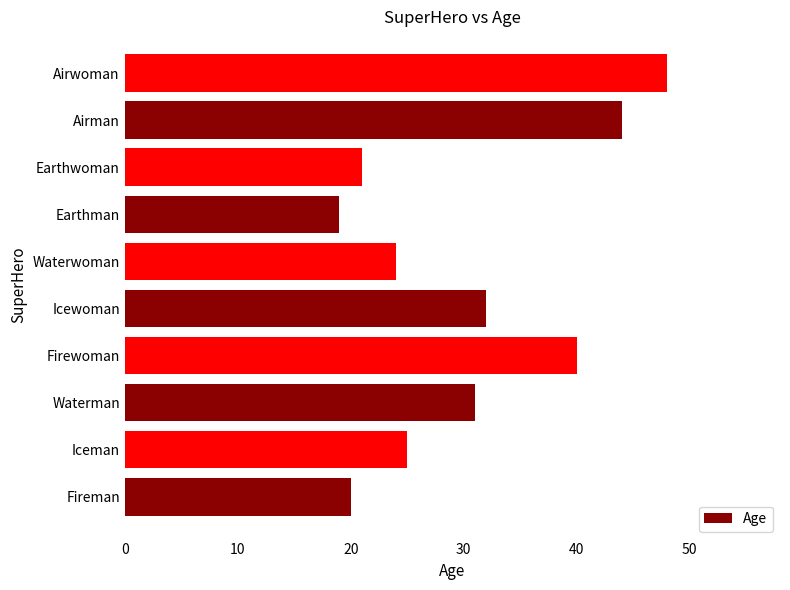

List the labels in order of value, largest first.

Airwoman, Airman, Firewoman, Icewoman, Waterman, Iceman, Waterwoman, Earthwoman, Fireman, Earthman